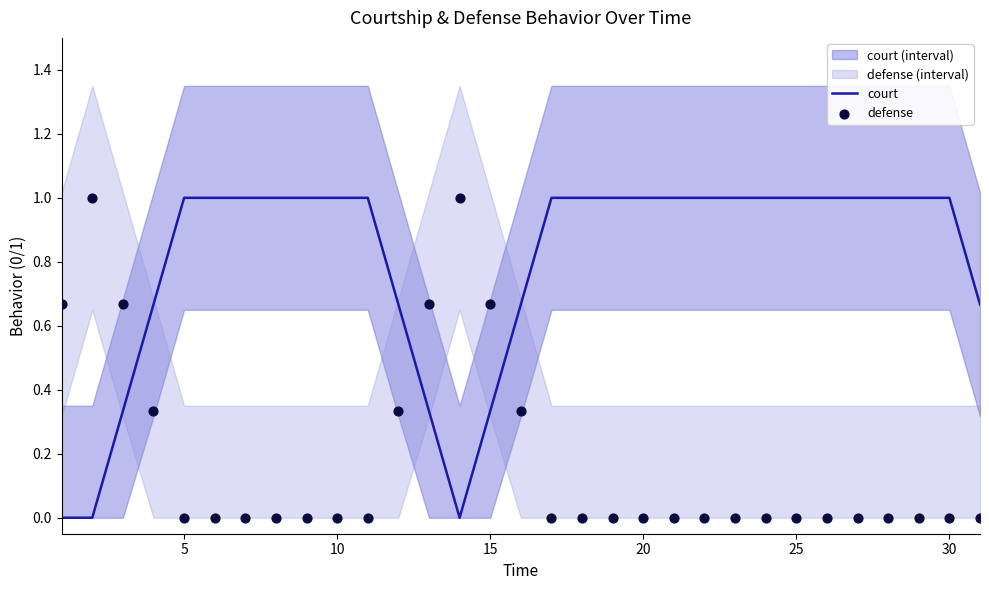

At how many categories does at least one series exceed 0?

31